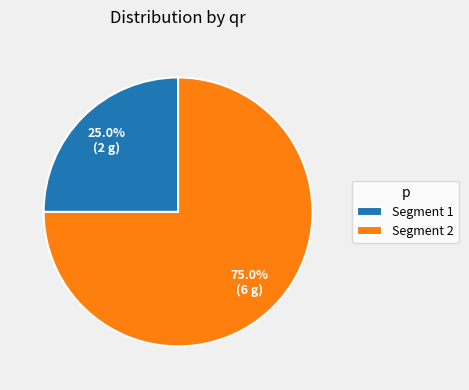

What is the total percentage of Segment 1 and Segment 2?

100.0%